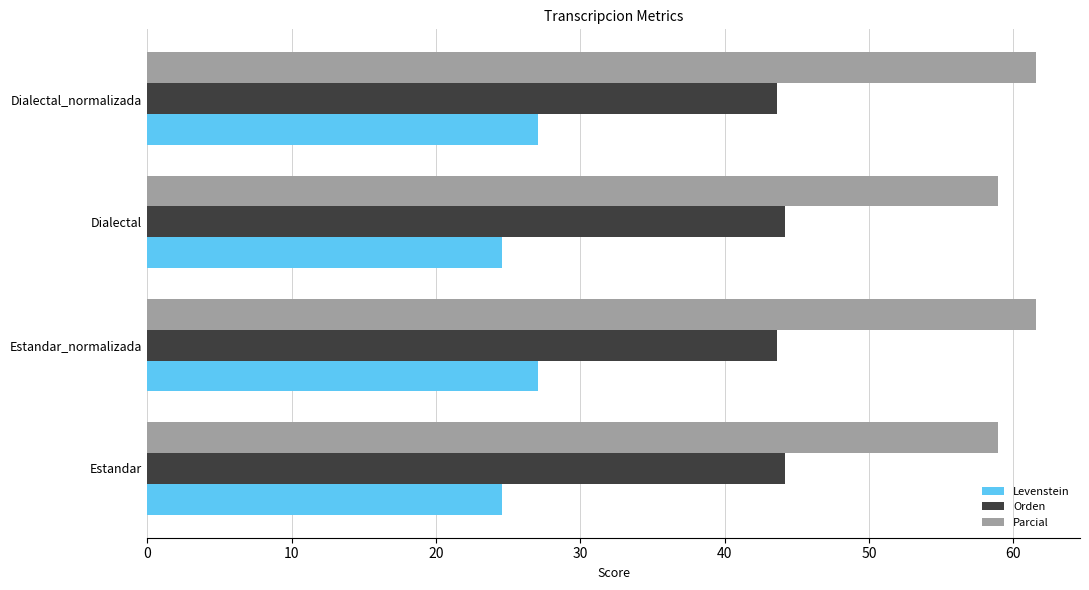

What are all the series names shown in the legend?

Levenstein, Orden, Parcial